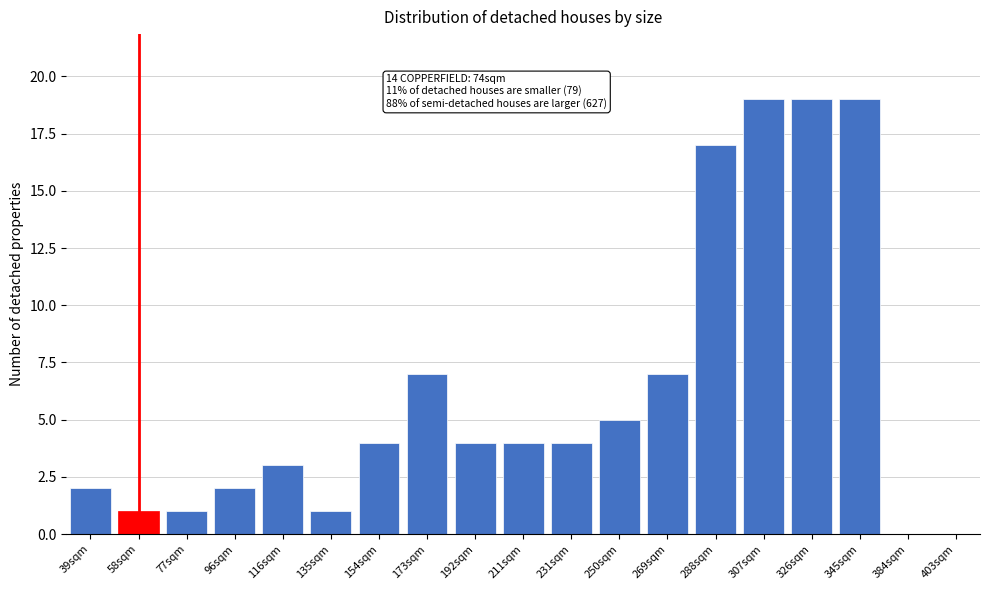

Reading left to right, transcribe all the data shown in this chart.

39sqm=2	58sqm=1	77sqm=1	96sqm=2	116sqm=3	135sqm=1	154sqm=4	173sqm=7	192sqm=4	211sqm=4	231sqm=4	250sqm=5	269sqm=7	288sqm=17	307sqm=19	326sqm=19	345sqm=19	384sqm=0	403sqm=0